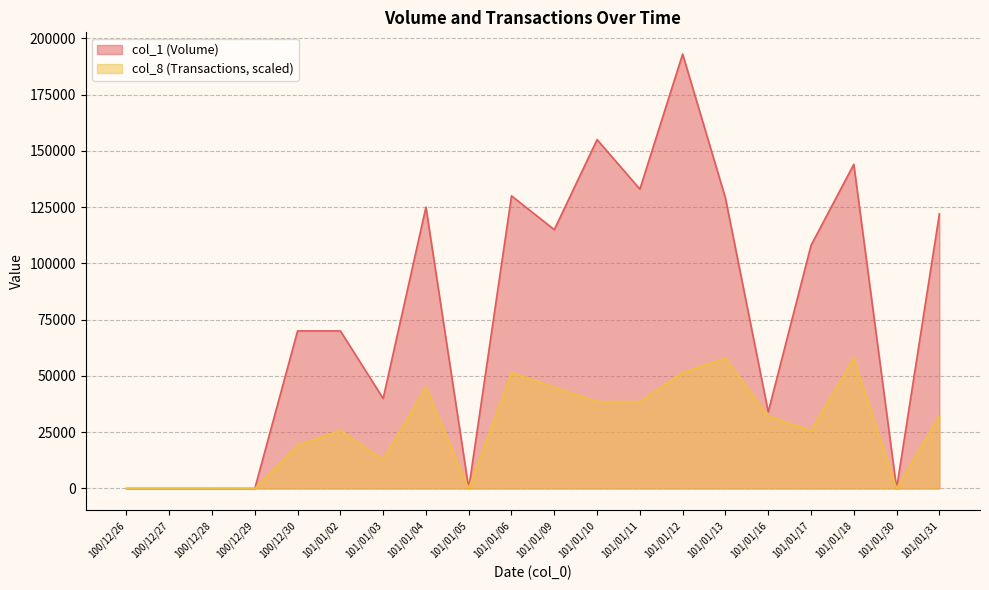

Reading right to left, what are all the values shown in this chart?

col_1: 101/01/31=122000.0	101/01/30=0.0	101/01/18=144000.0	101/01/17=108000.0	101/01/16=34000.0	101/01/13=129000.0	101/01/12=193000.0	101/01/11=133000.0	101/01/10=155000.0	101/01/09=115000.0	101/01/06=130000.0	101/01/05=0.0	101/01/04=125000.0	101/01/03=40000.0	101/01/02=70000.0	100/12/30=70000.0	100/12/29=0.0	100/12/28=0.0	100/12/27=0.0	100/12/26=0.0
col_8: 101/01/31=32166.7	101/01/30=0.0	101/01/18=57900.0	101/01/17=25733.3	101/01/16=32166.7	101/01/13=57900.0	101/01/12=51466.7	101/01/11=38600.0	101/01/10=38600.0	101/01/09=45033.3	101/01/06=51466.7	101/01/05=0.0	101/01/04=45033.3	101/01/03=12866.7	101/01/02=25733.3	100/12/30=19300.0	100/12/29=0.0	100/12/28=0.0	100/12/27=0.0	100/12/26=0.0